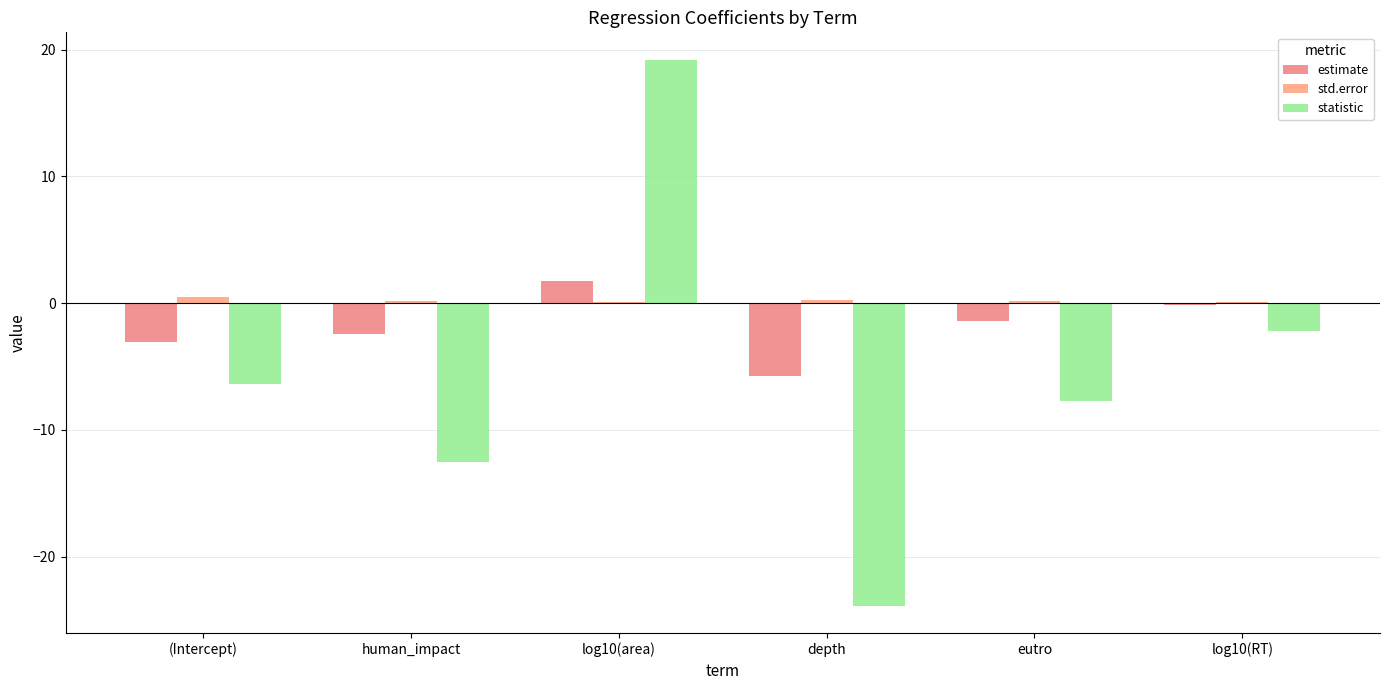

List the labels in order of statistic value, largest first.

log10(area), log10(RT), (Intercept), eutro, human_impact, depth